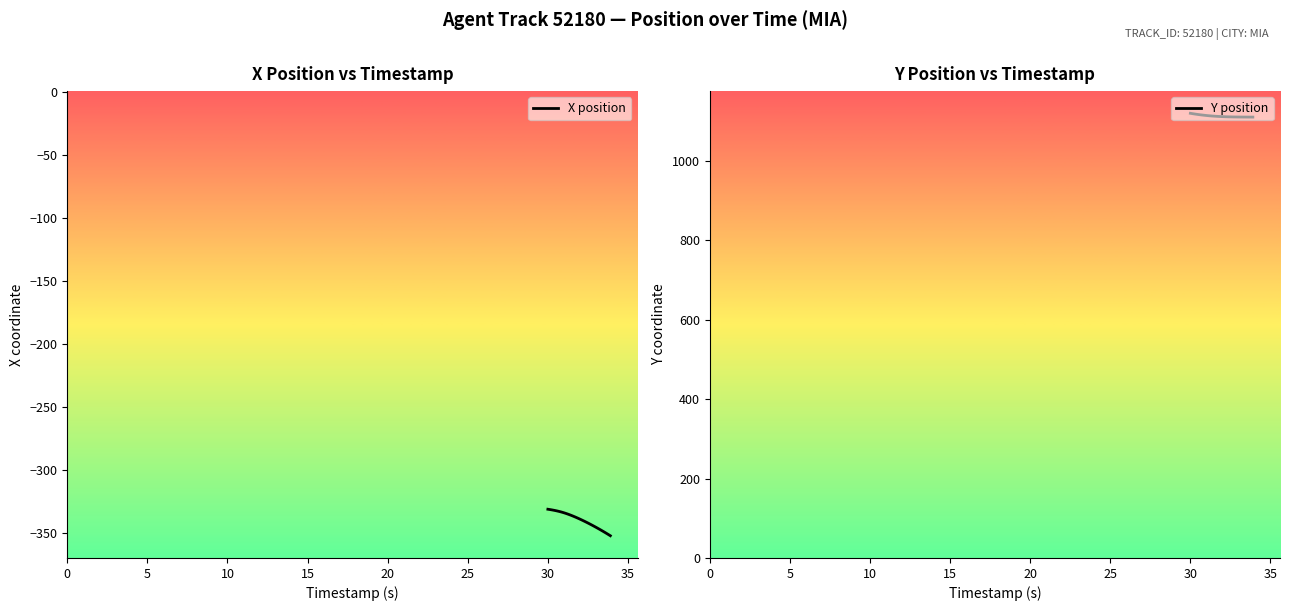

How many lines are shown in the chart?

2